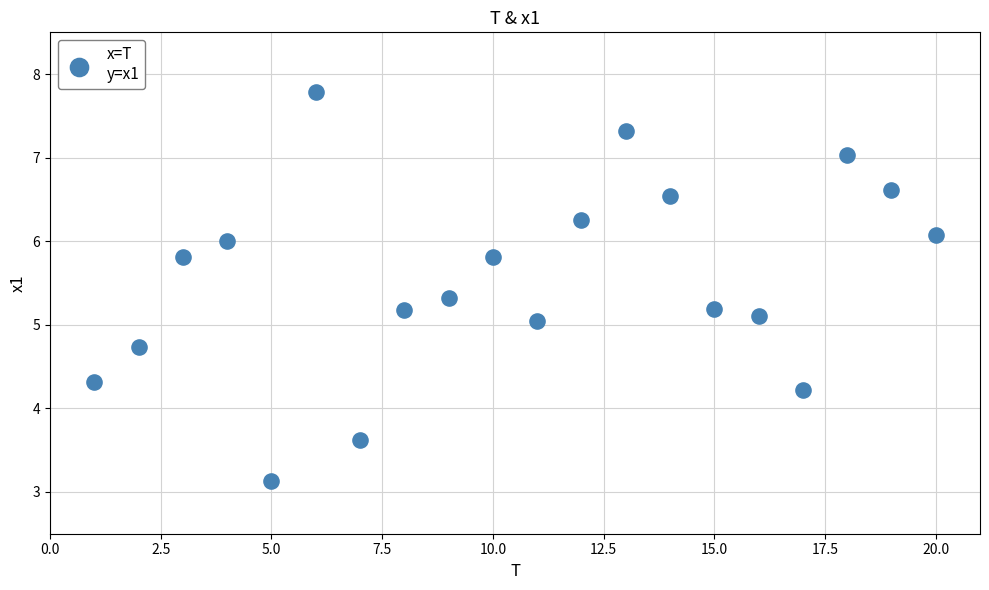

What is the range of X values (max minus min)?

19.0